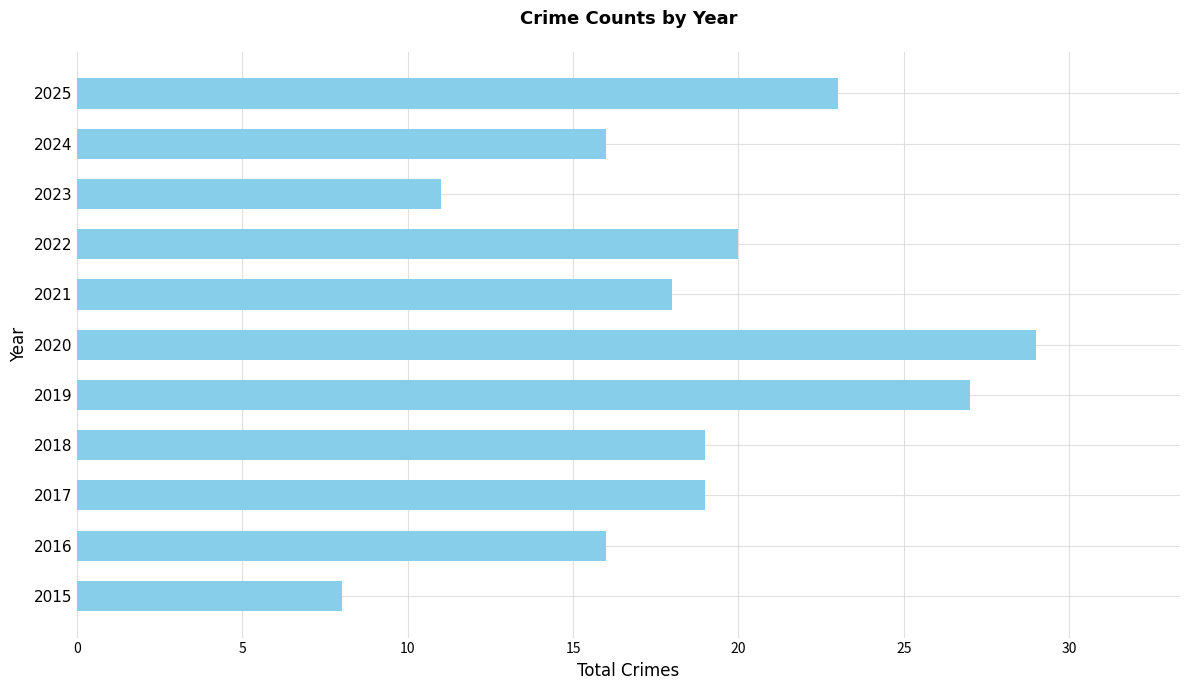

Reading bottom to top, extract all data points from this chart.

8	16	19	19	27	29	18	20	11	16	23